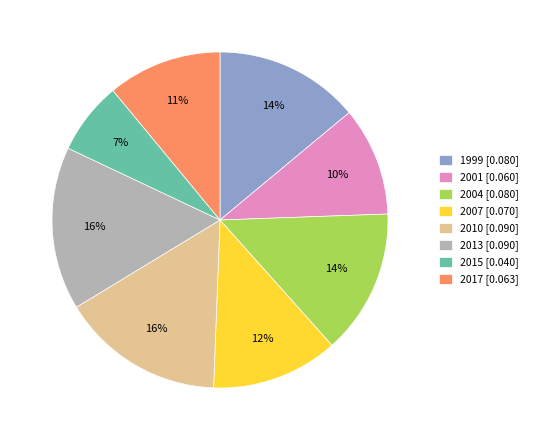

To the nearest percent, what portion does 2013 represent?

16%